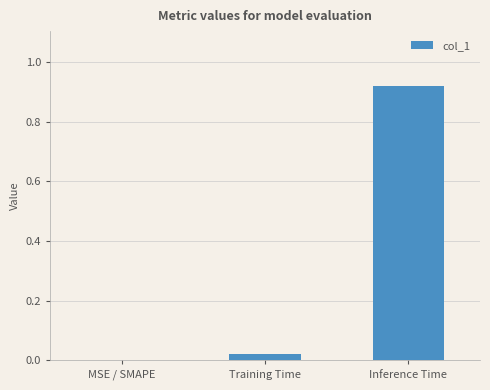

Which label corresponds to the largest value in the chart?

Inference Time